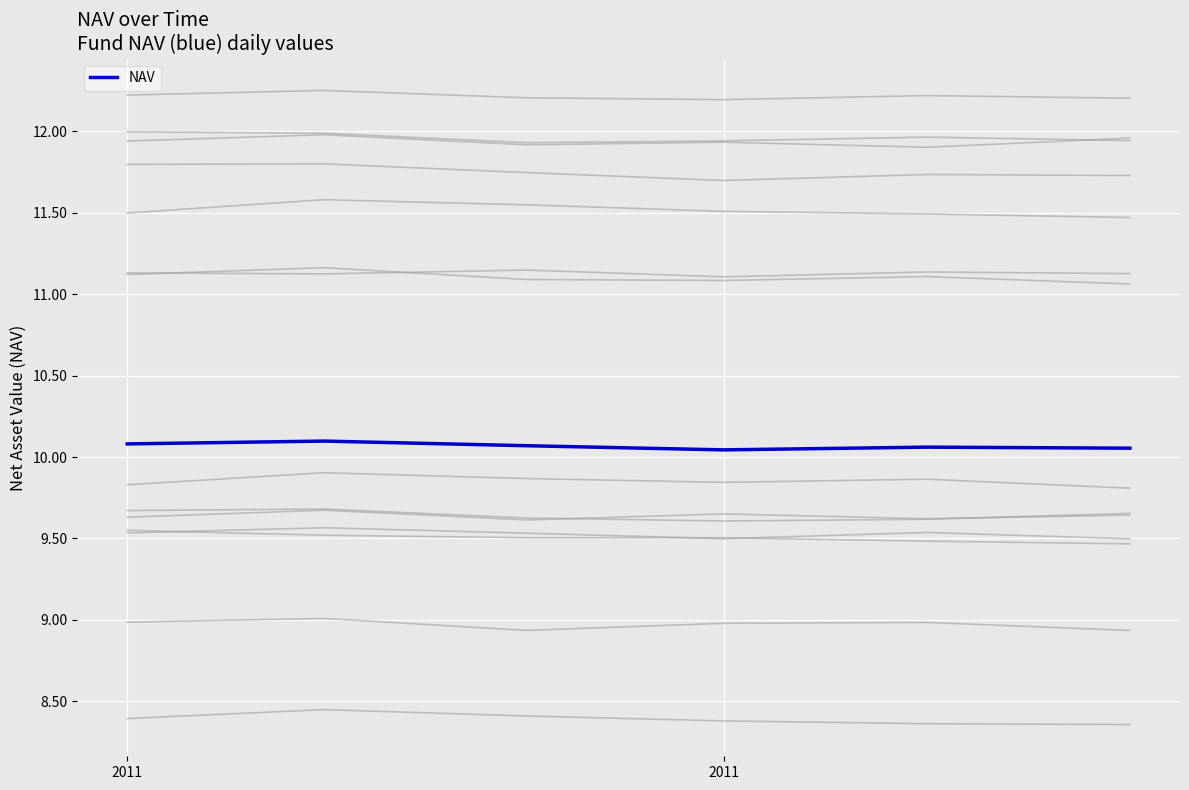

What is the label of the 1st point from the left?

2011